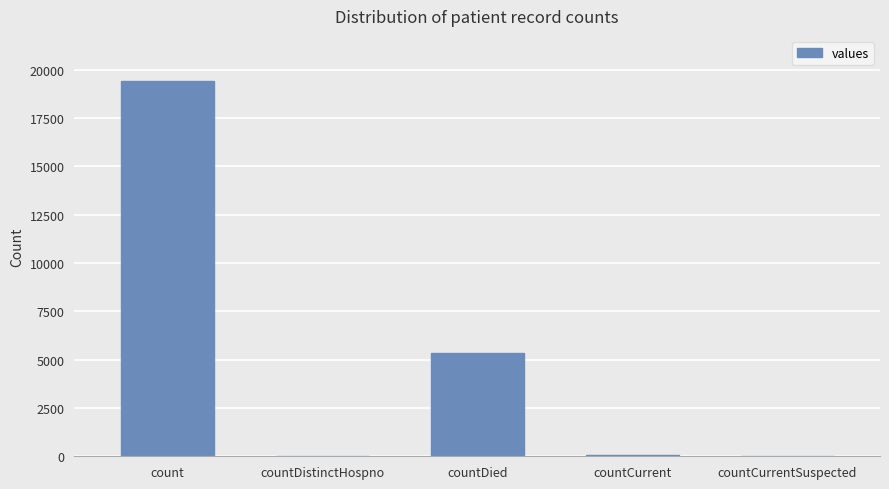

Is it true that the value at countDied is 8199?

False